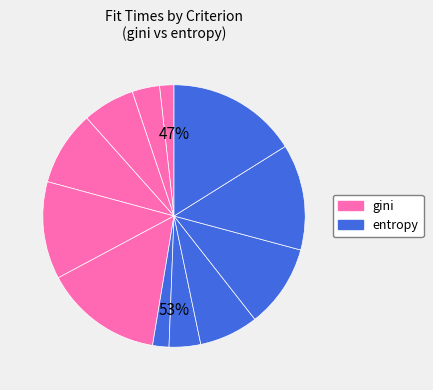

Rank the categories by value from highest to lowest.

entropy, 1000, gini, 1000, entropy, 800, gini, 800, entropy, 600, gini, 600, entropy, 400, gini, 400, entropy, 200, gini, 200, entropy, 100, gini, 100